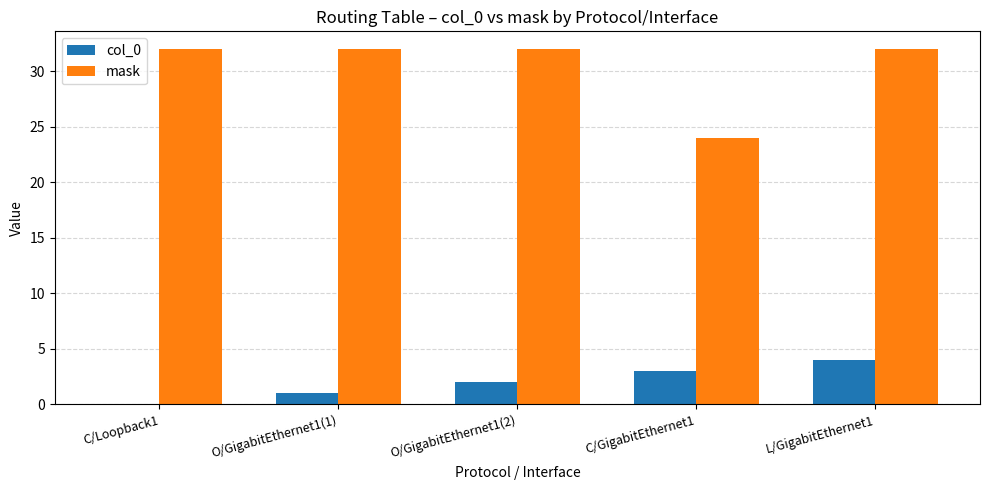

Is it true that mask equals 32 at O/GigabitEthernet1(1)?

True